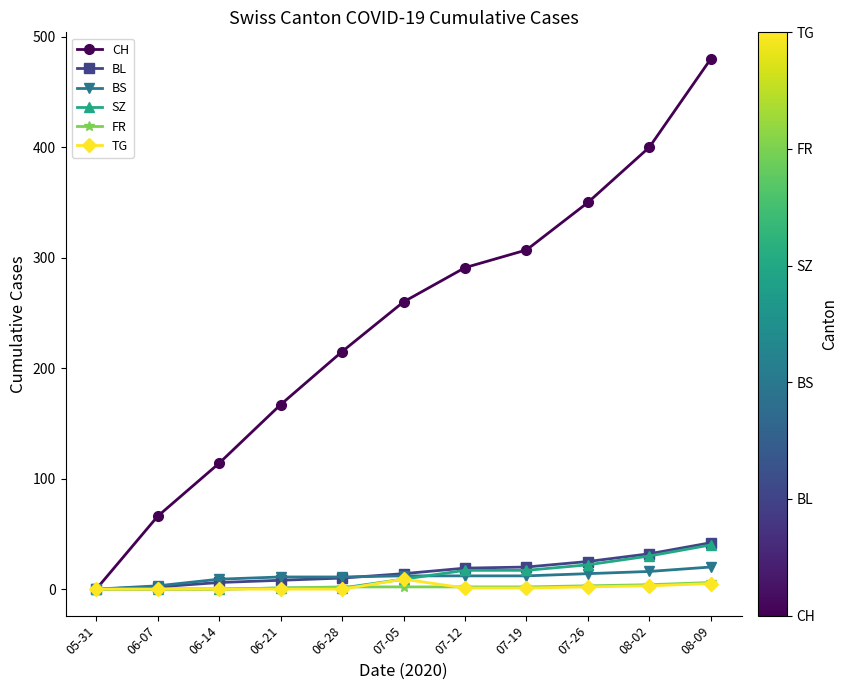

What is the label of the 5th point from the left?

06-28